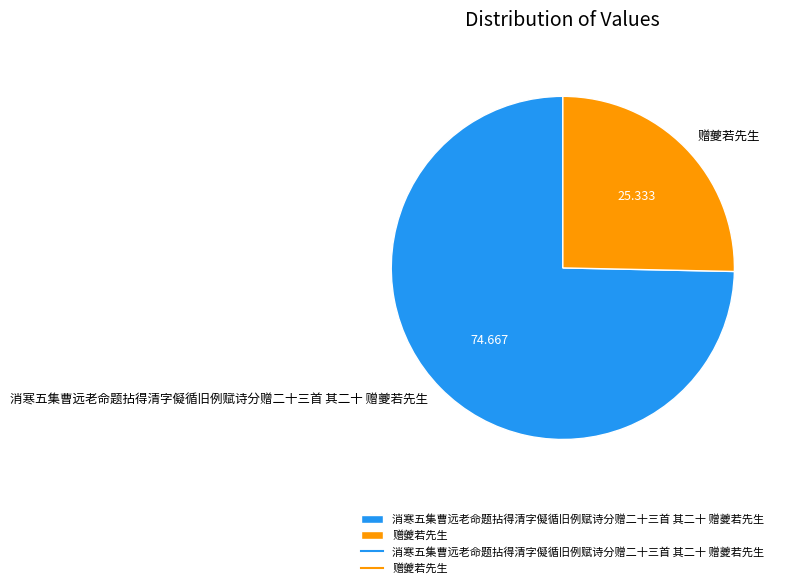

Rank the categories by value from lowest to highest.

赠夔若先生, 消寒五集曹远老命题拈得清字儗循旧例赋诗分赠二十三首 其二十 赠夔若先生